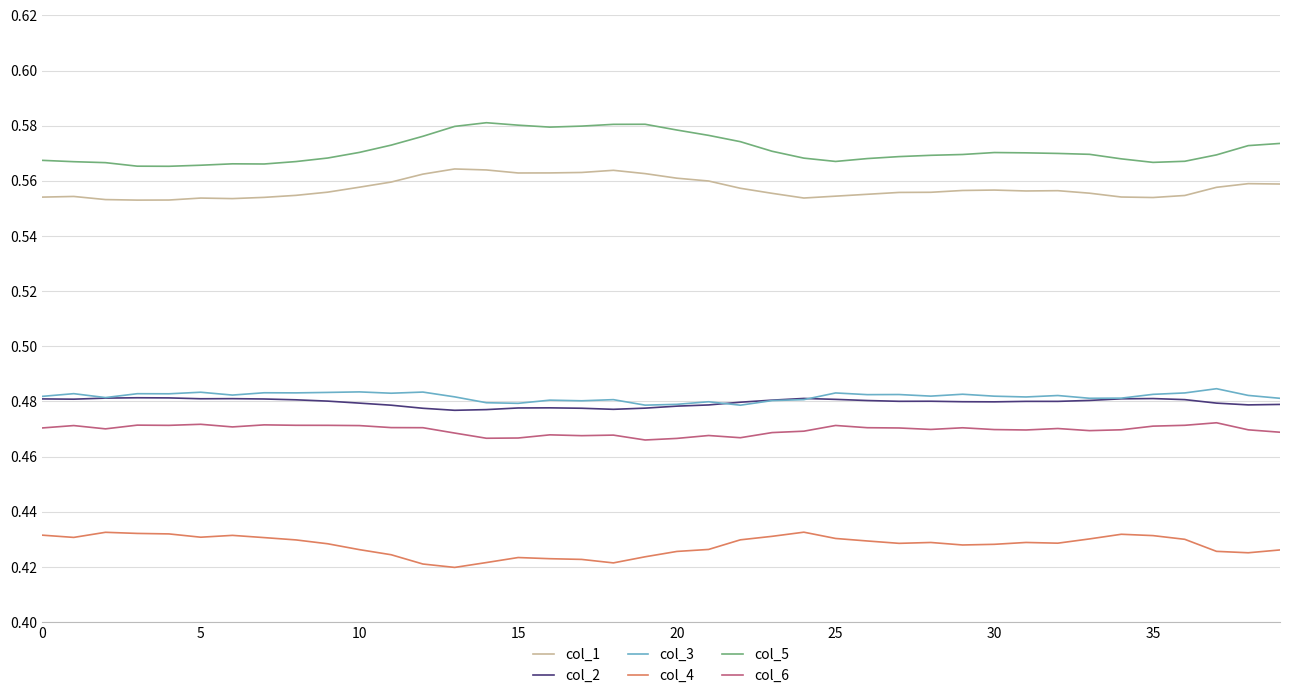

True or false: col_2 and col_5 intersect in this chart.

False